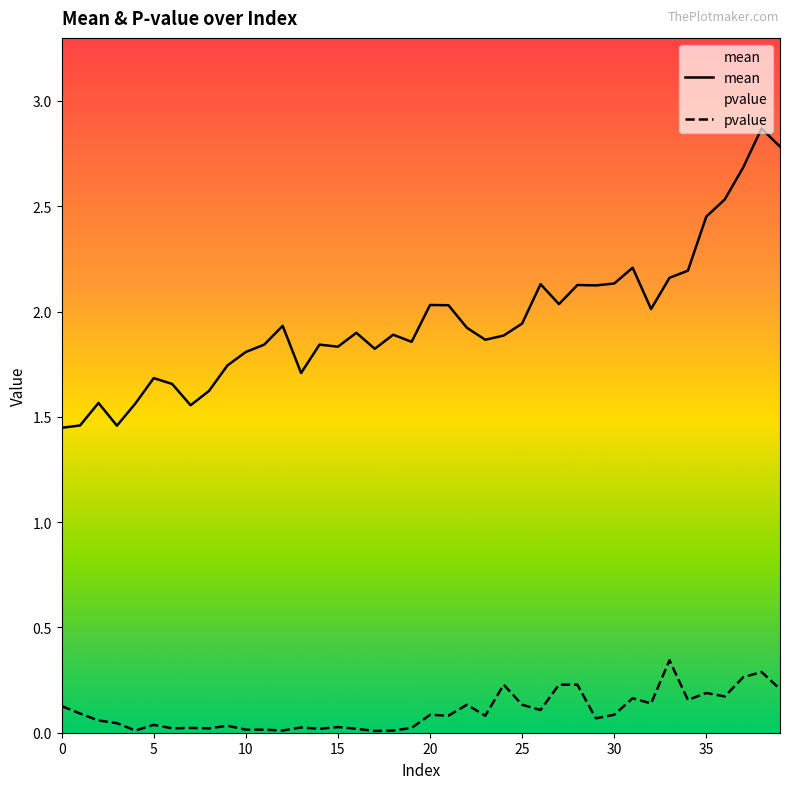

True or false: pvalue and mean cross at least once.

False